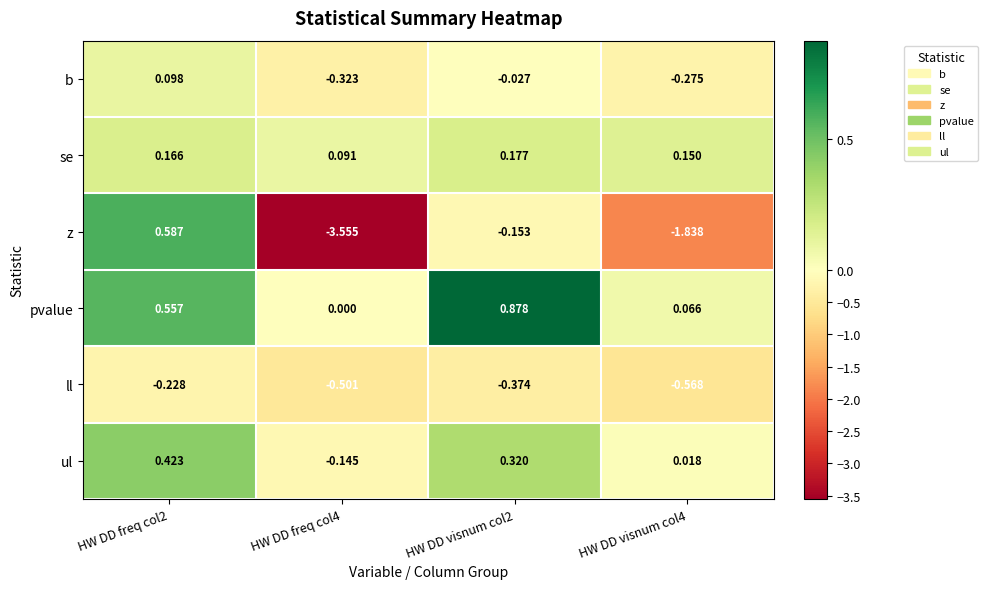

Which series has the largest total across all categories?

pvalue